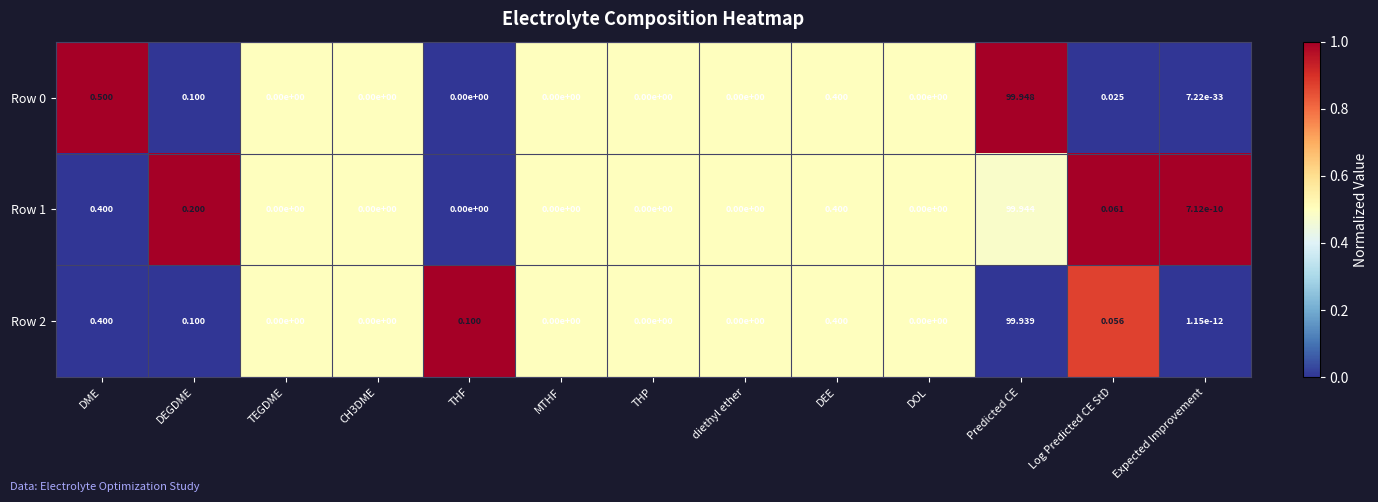

Which series has the largest total across all categories?

Row 1